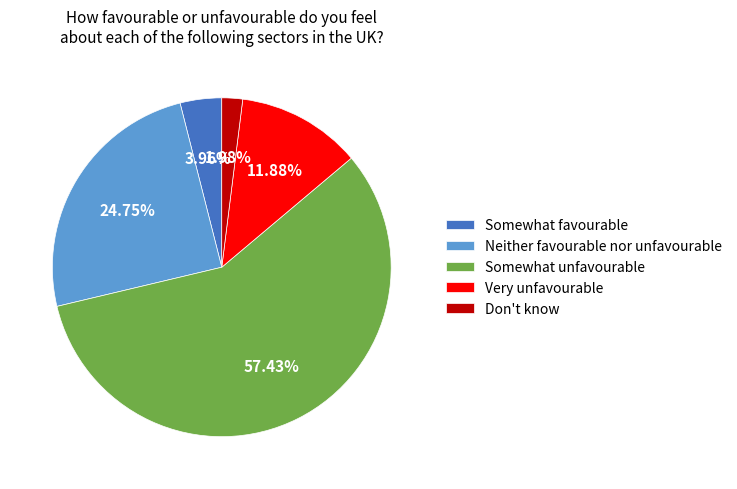

Which slice is the smallest?

Don't know